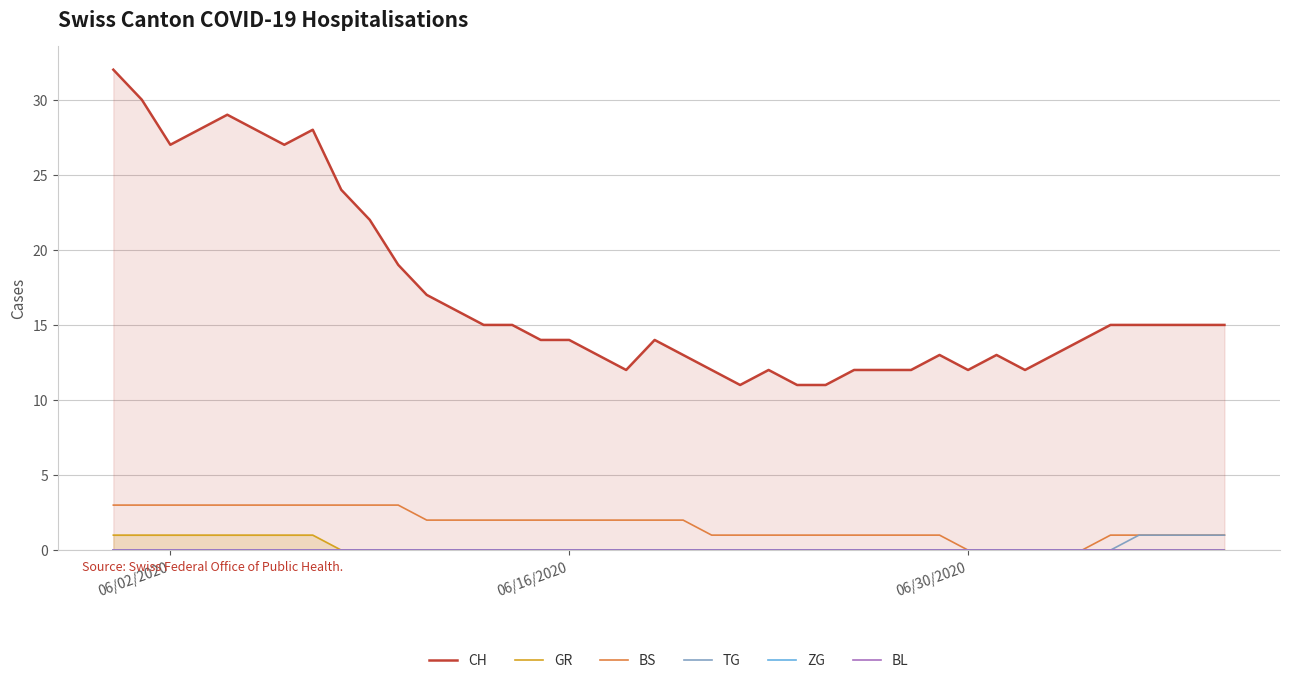

What is the value of the BS point at the 24th from the left?

1